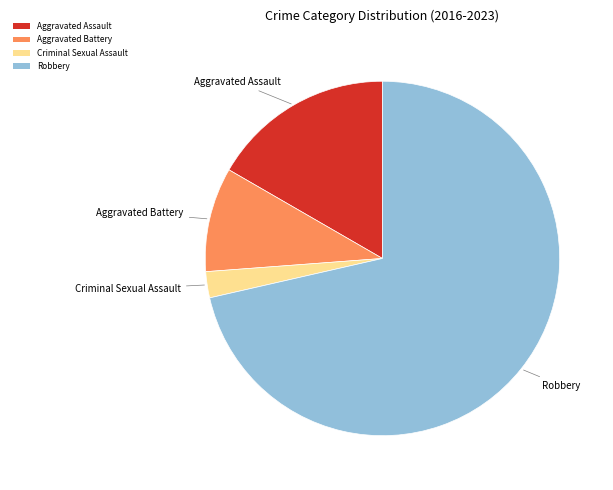

What is the largest slice in the pie chart?

Robbery